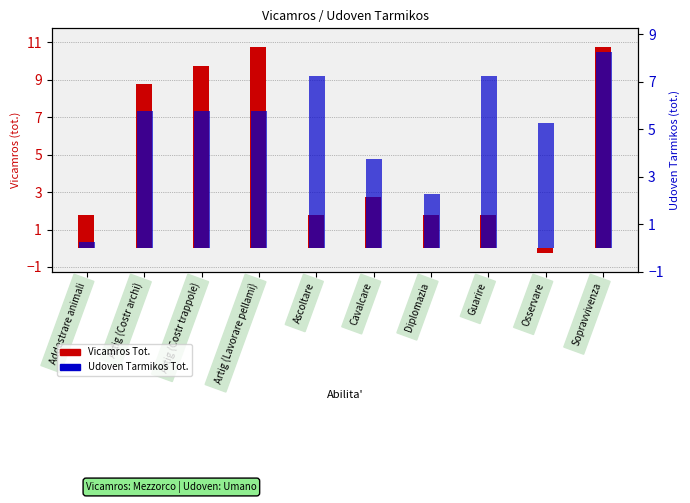

Reading right to left, what are all the values shown in this chart?

Vicamros Tot.: 10.8	-0.2	1.8	1.8	2.8	1.8	10.8	9.8	8.8	1.8
Udoven Tarmikos Tot.: 8.2	5.2	7.2	2.2	3.8	7.2	5.8	5.8	5.8	0.2